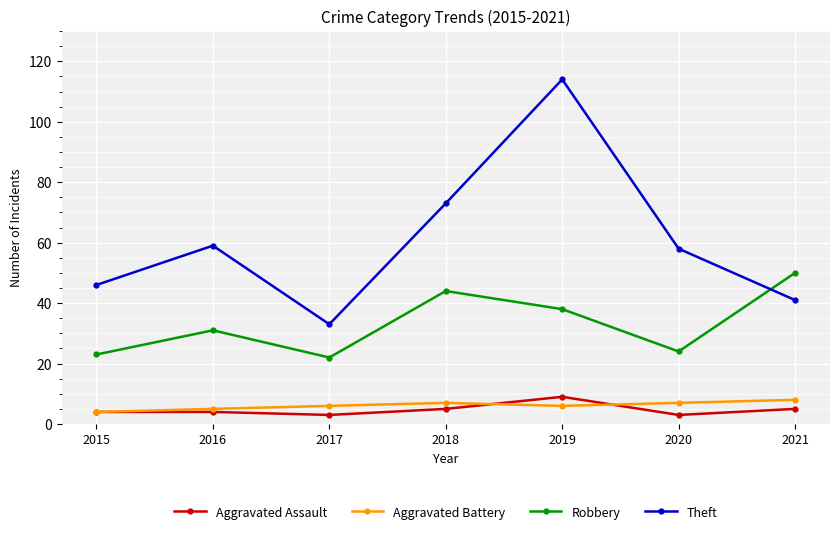

Which series has the largest total across all categories?

Theft